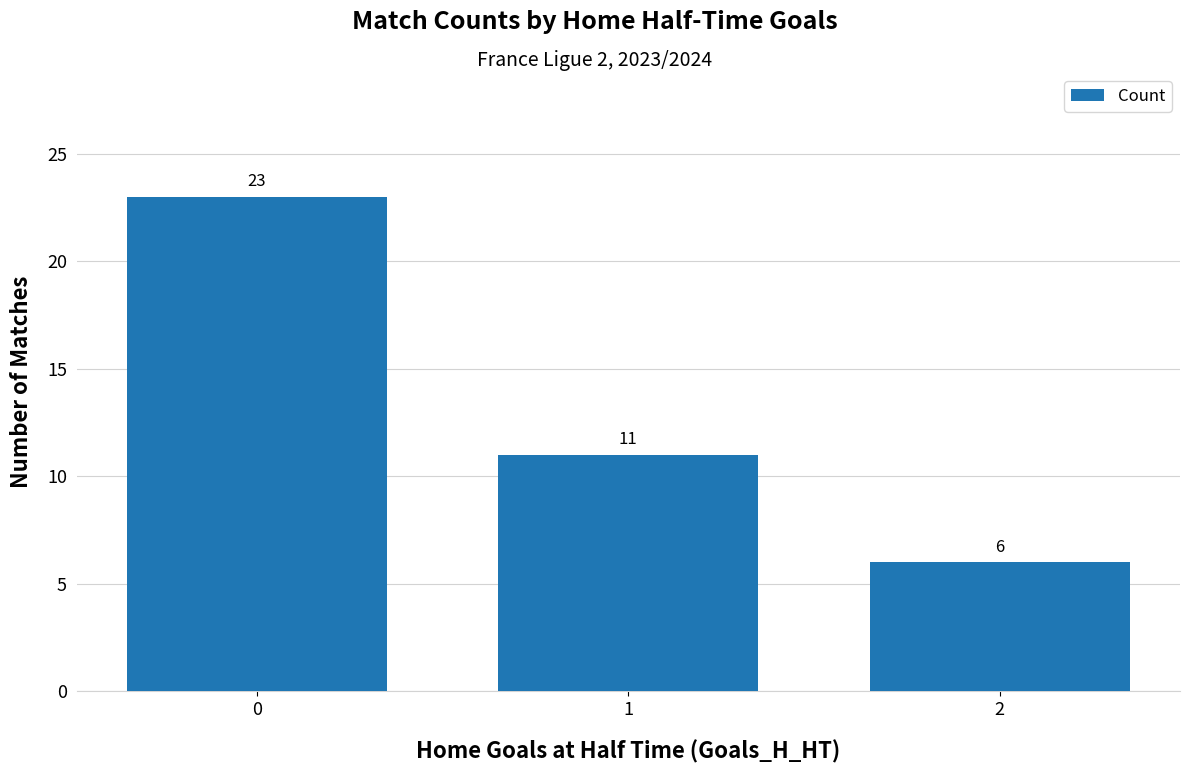

The chart shows a value of 5 at 1. True or false?

False